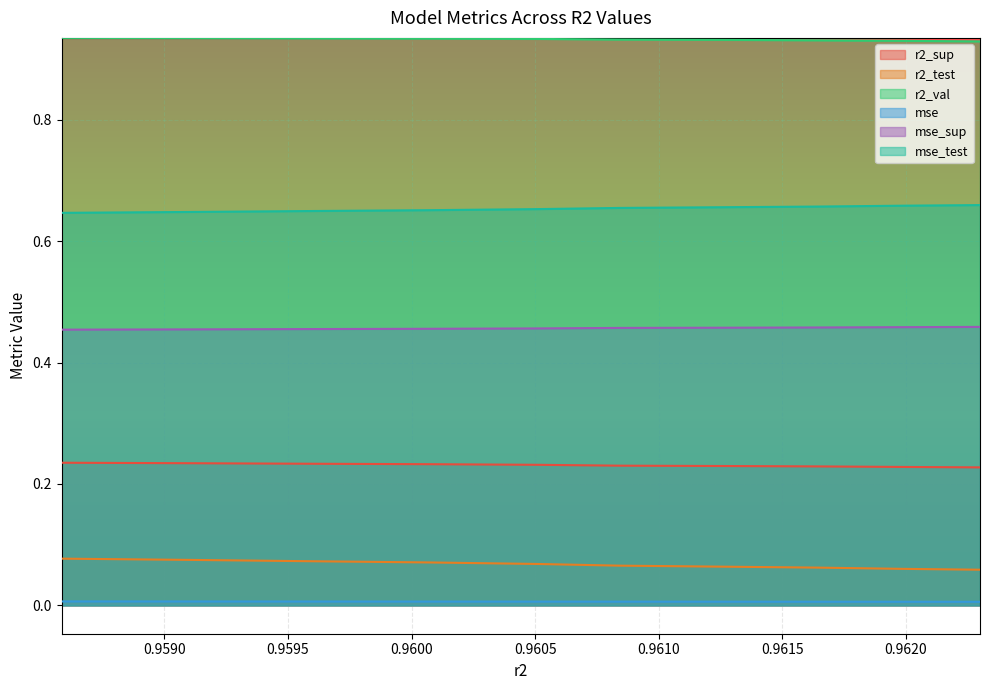

True or false: mse and r2_test cross at least once.

False